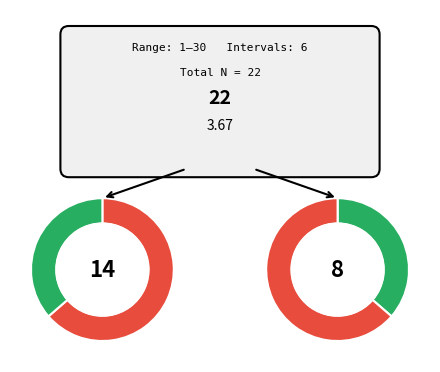

Combined, do 16-20 and 6-10 account for over 50%?

No